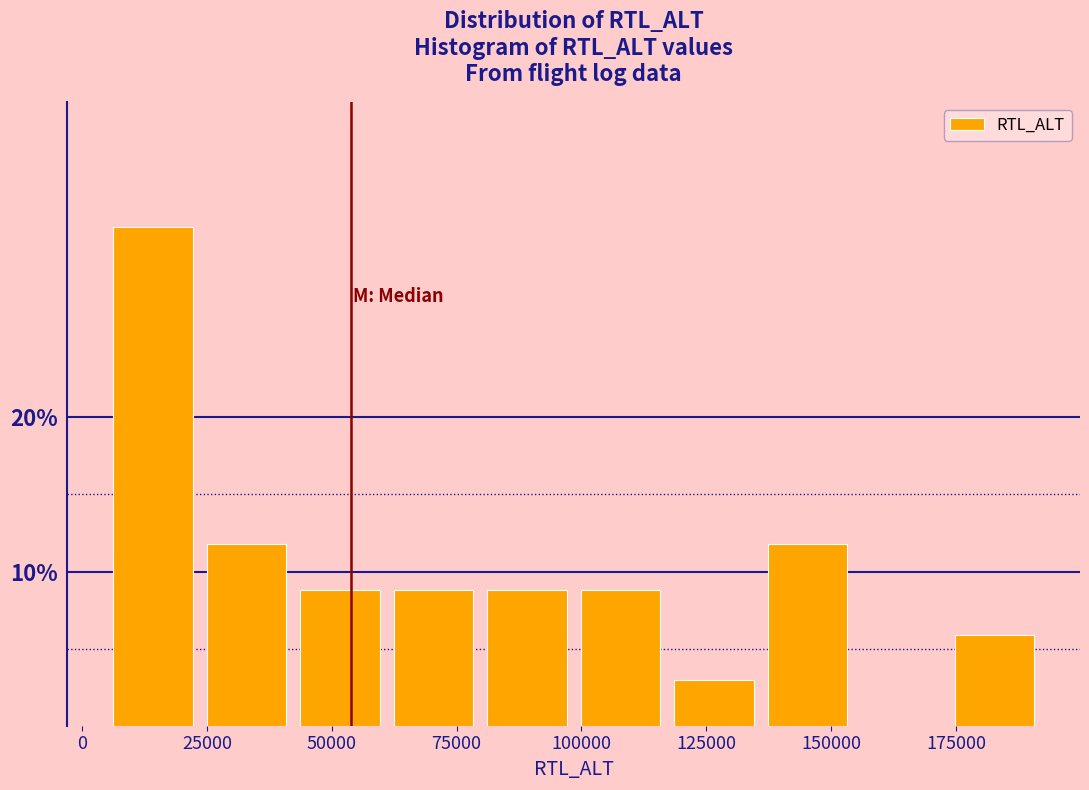

Around what value on the x-axis is the tallest bar? Give the approximate position of its centre, as read against the axis.

15000